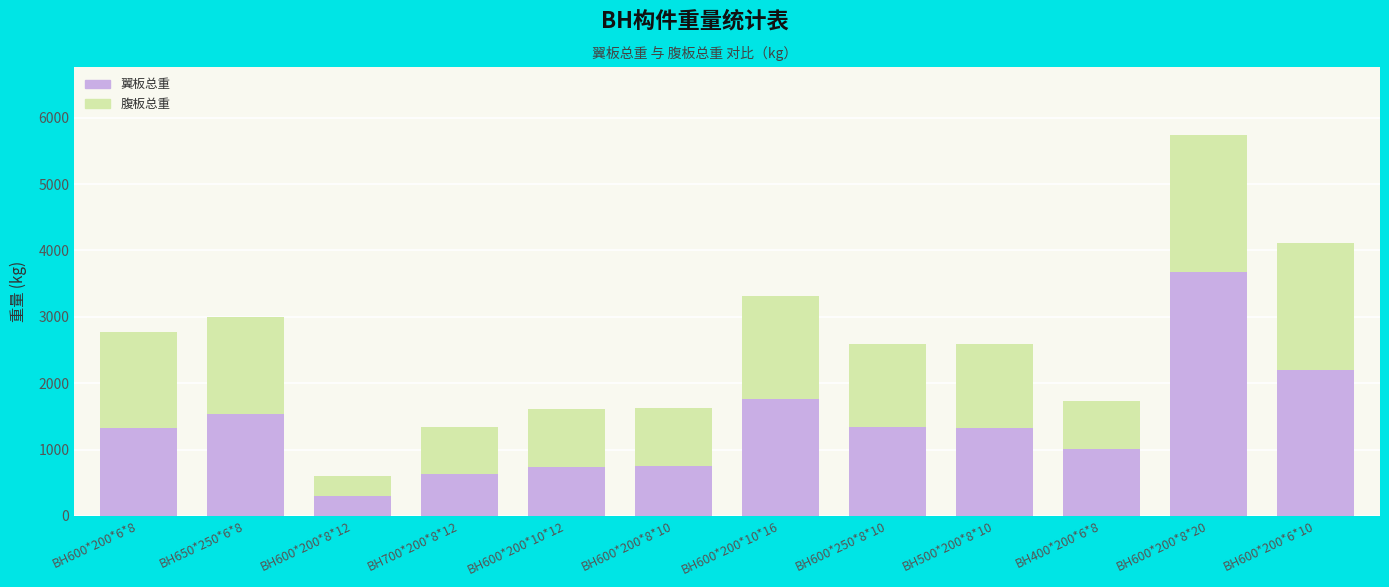

The value of 翼板总重 at BH600*200*10*12 is 734.8. True or false?

True